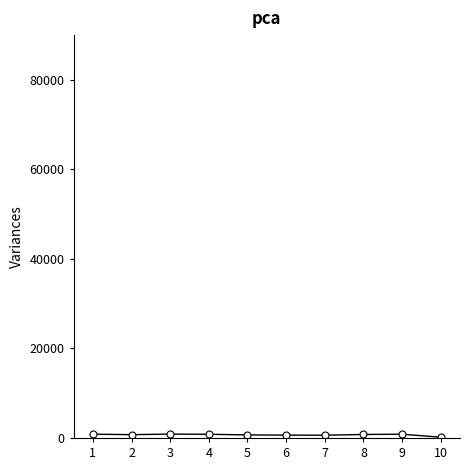

The chart shows a value of 686 at 5. True or false?

True